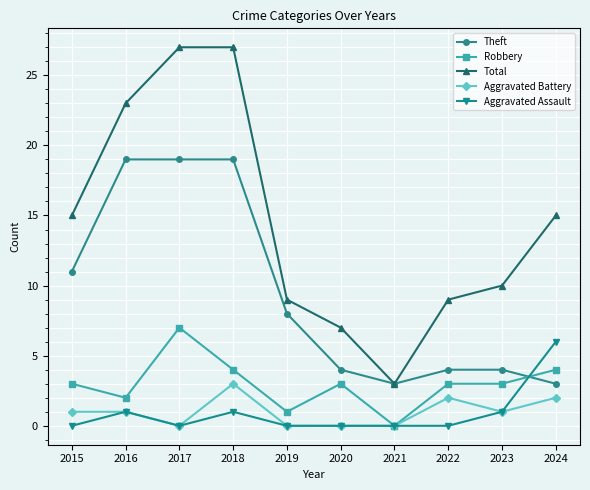

The value of Theft at 2023 is 4. True or false?

True